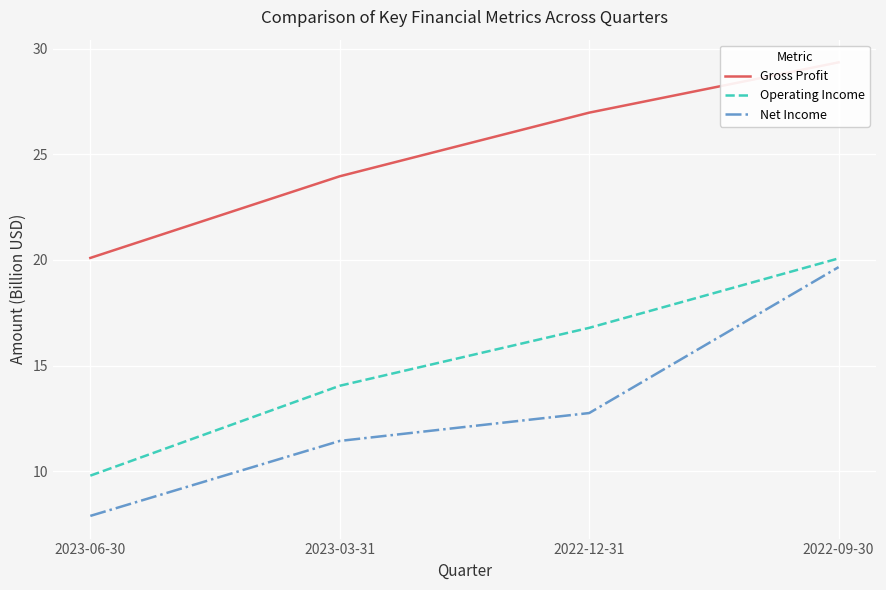

What is the sum of the Gross Profit values at 2022-12-31 and 2022-09-30?

56.3